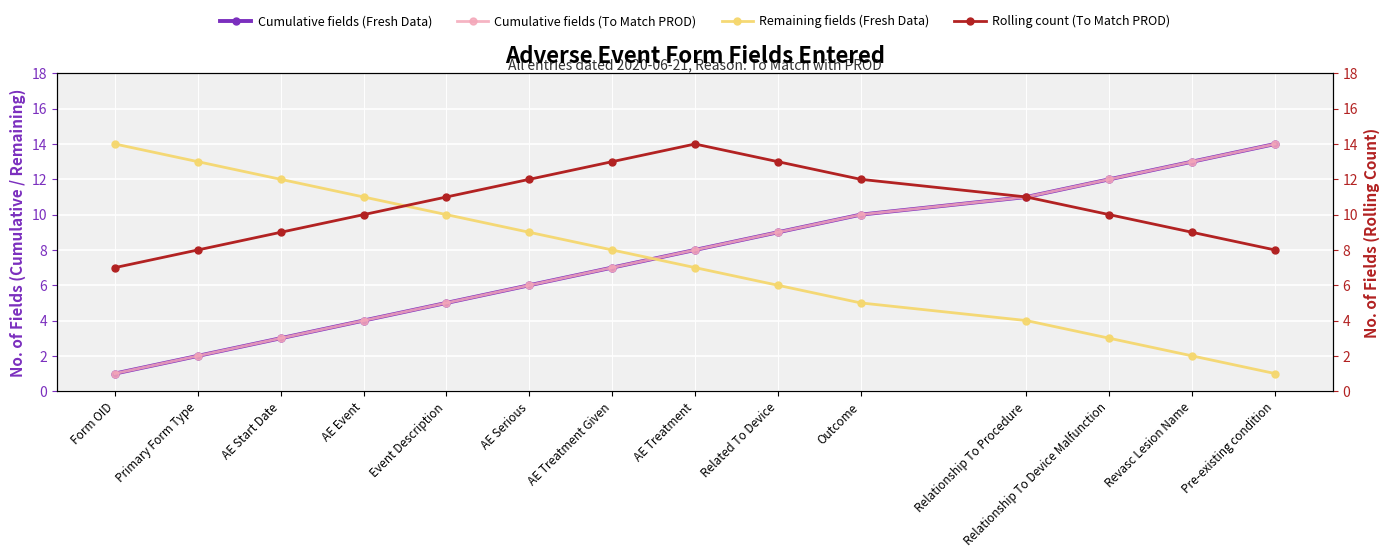

What is the minimum value for Cumulative fields (To Match PROD)?

1